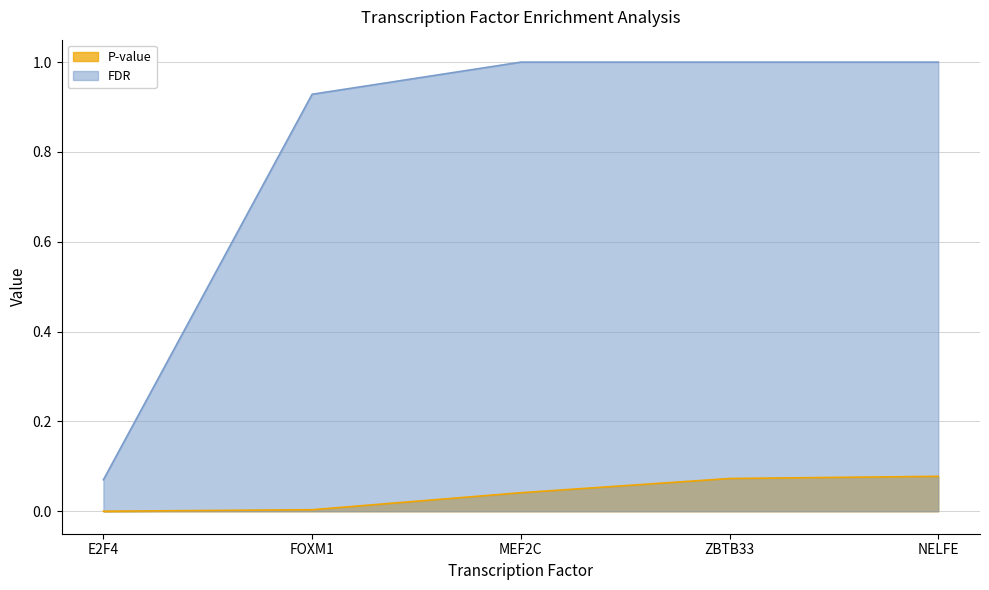

How many data points does each series have?

5